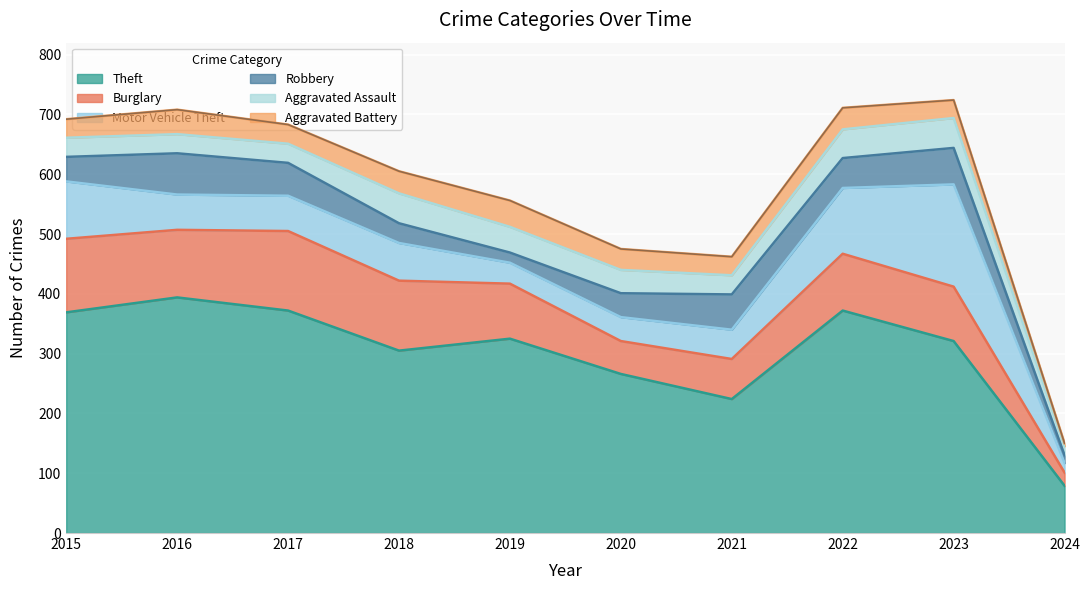

The Theft series shows 79 at 2024. True or false?

True